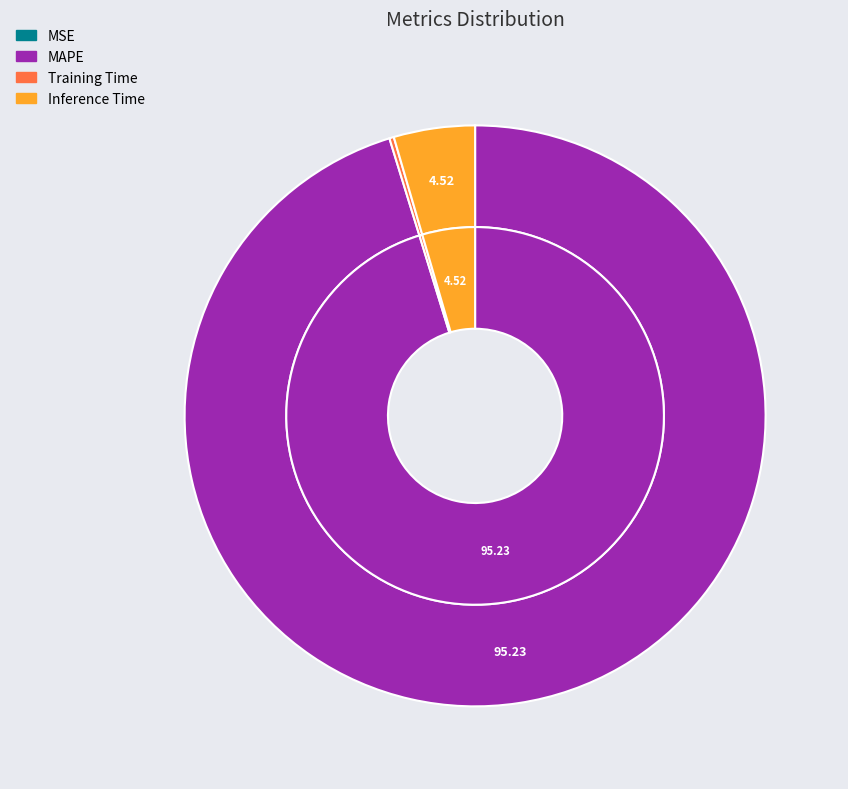

Between MAPE and MSE, which is larger?

MAPE